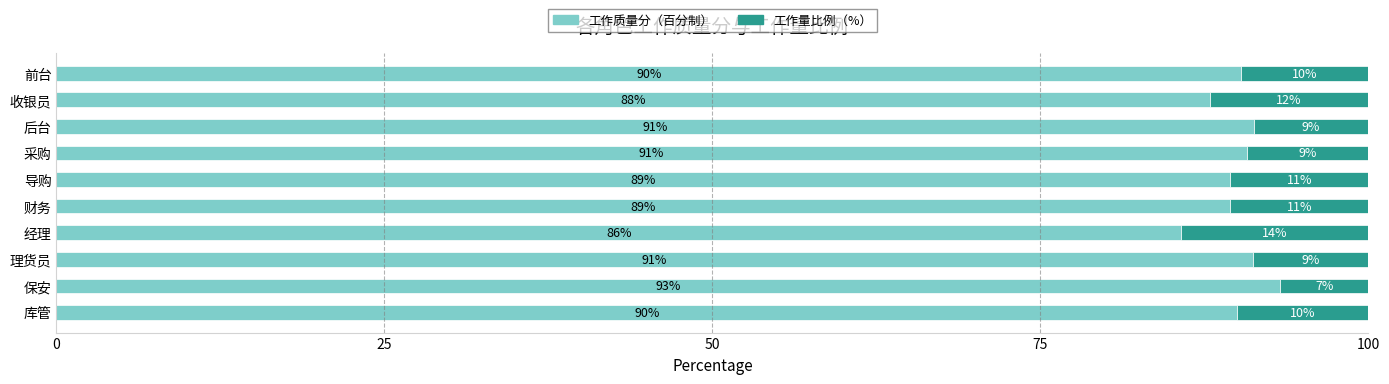

What is the maximum value for 工作质量分（百分制）?

93.3